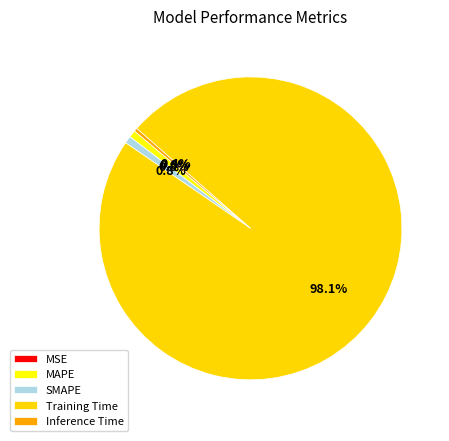

To the nearest percent, what is the difference between the MAPE and Training Time slice percentages?

97%